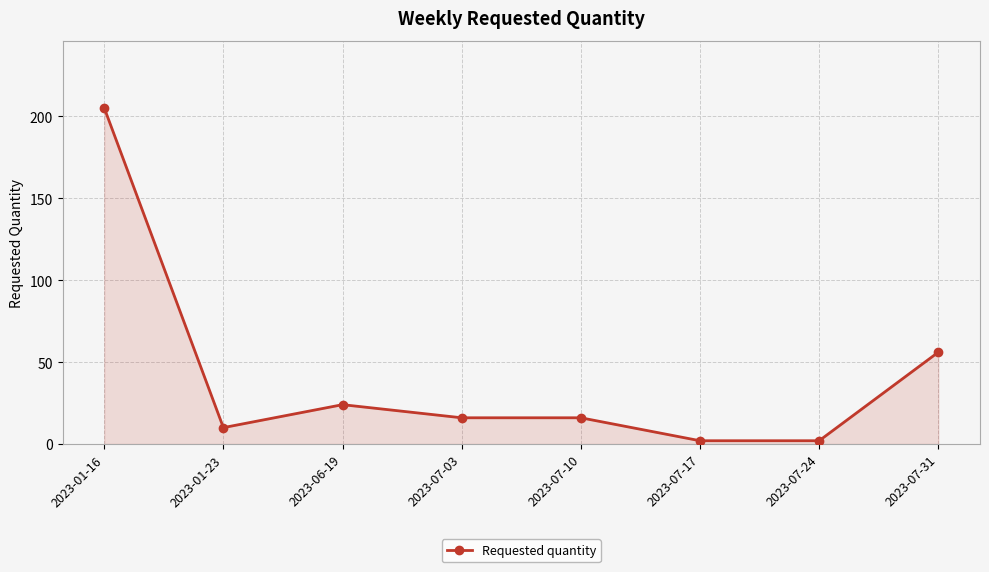

What is the difference between the maximum and minimum values?

203